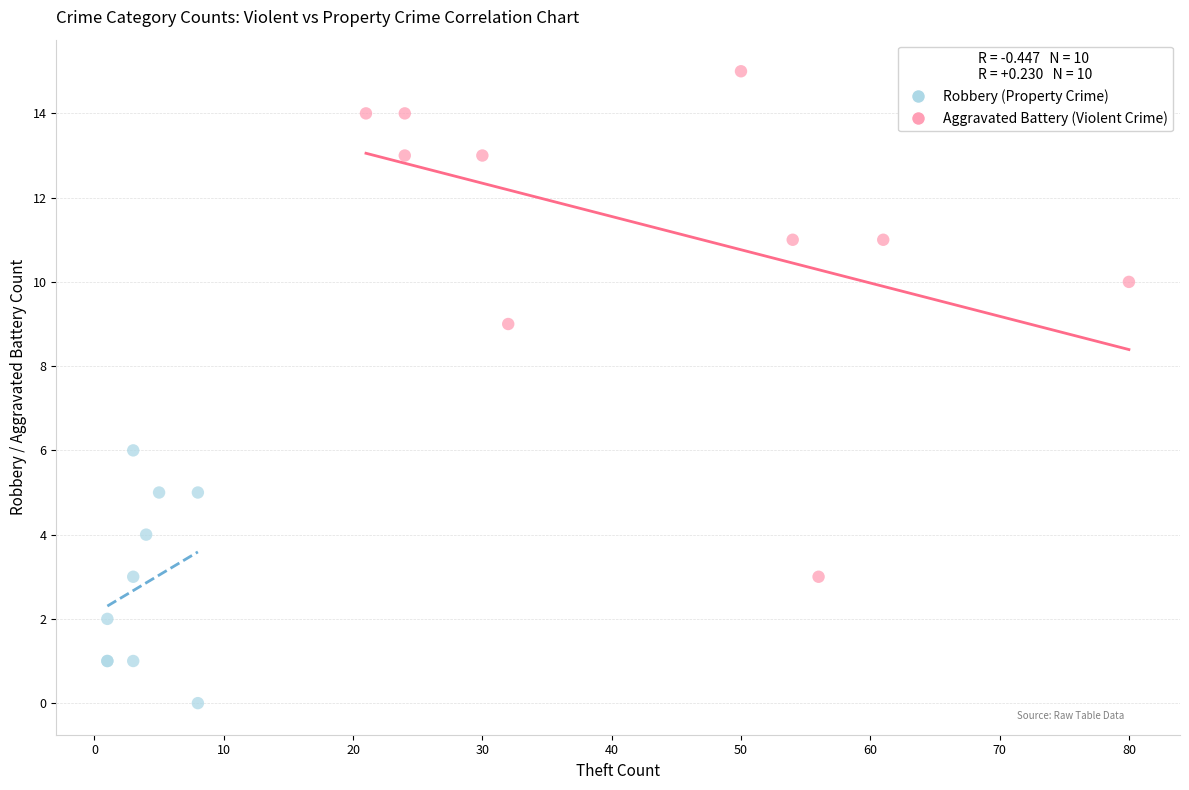

Which series contains the lowest Y value?

Aggravated Battery (Violent Crime)